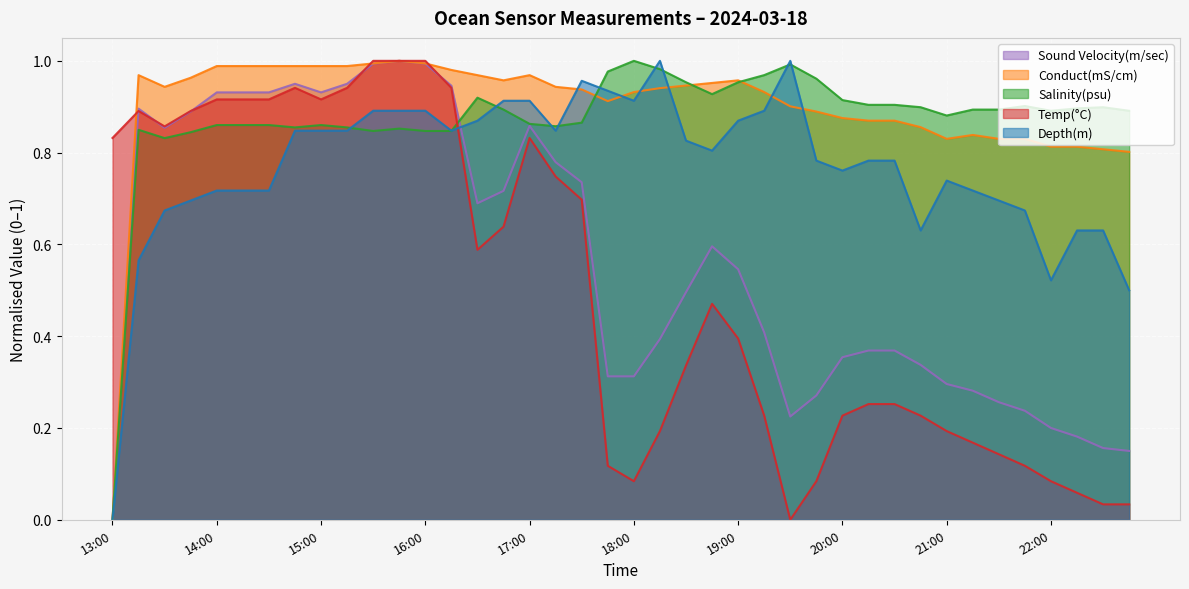

At which label does Sound Velocity(m/sec) reach its peak?

15:45